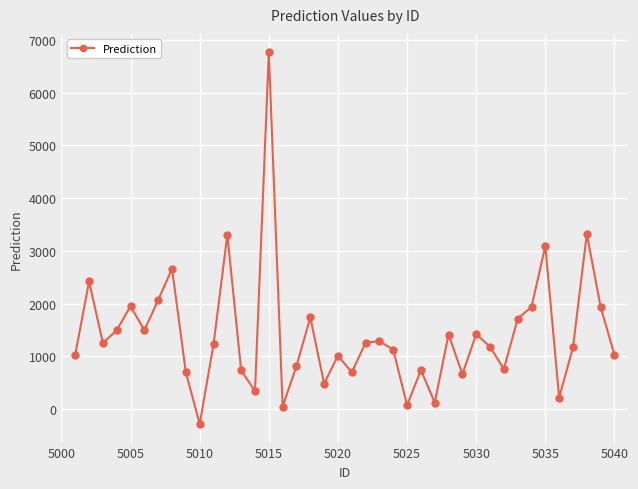

How many values are below 1222?

20